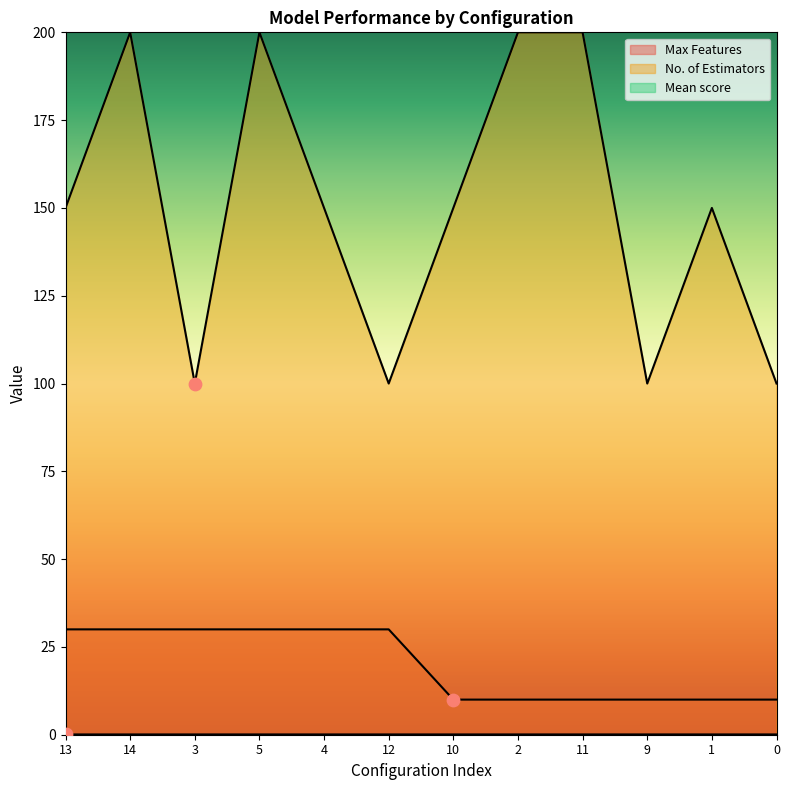

Which series has the largest Y range (max minus min)?

No. of Estimators